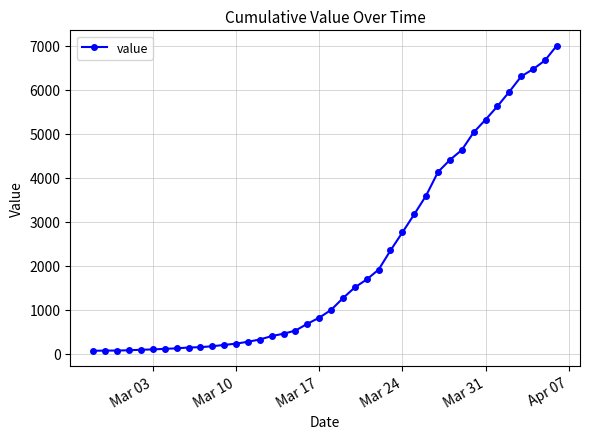

What is the average value?

2144